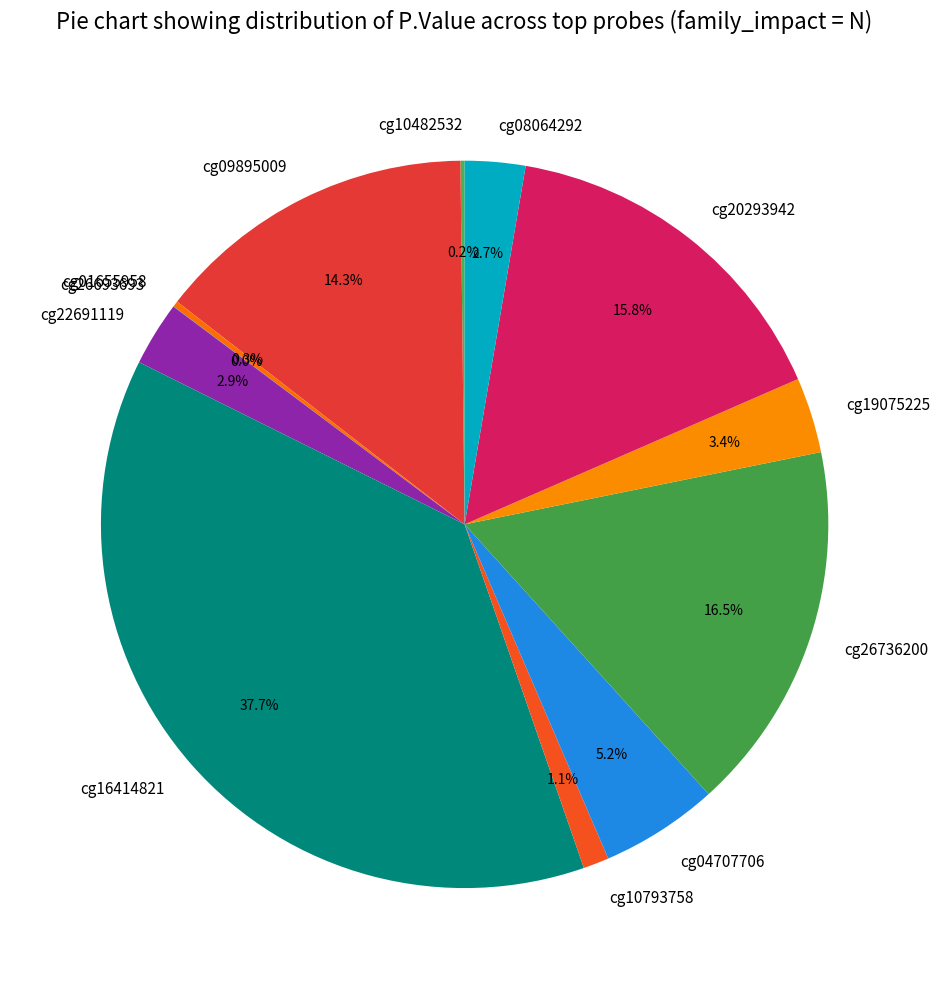

True or false: cg04707706 accounts for 5% of the total.

True